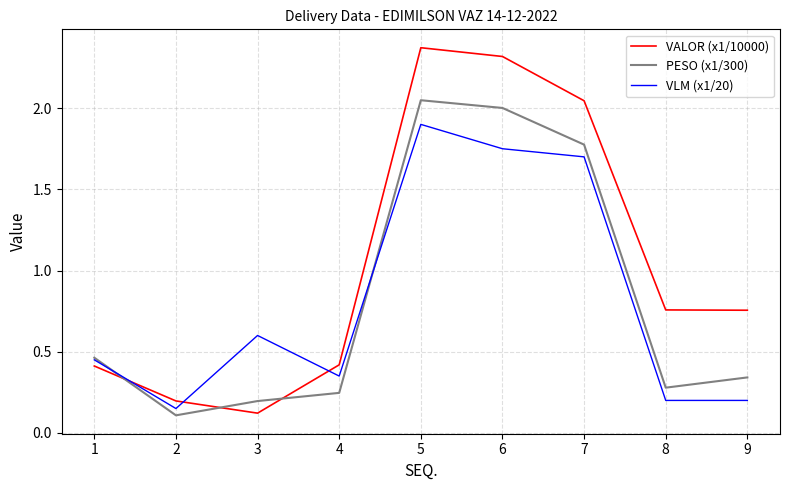

Where is the first local maximum for VLM (x1/20)?

3